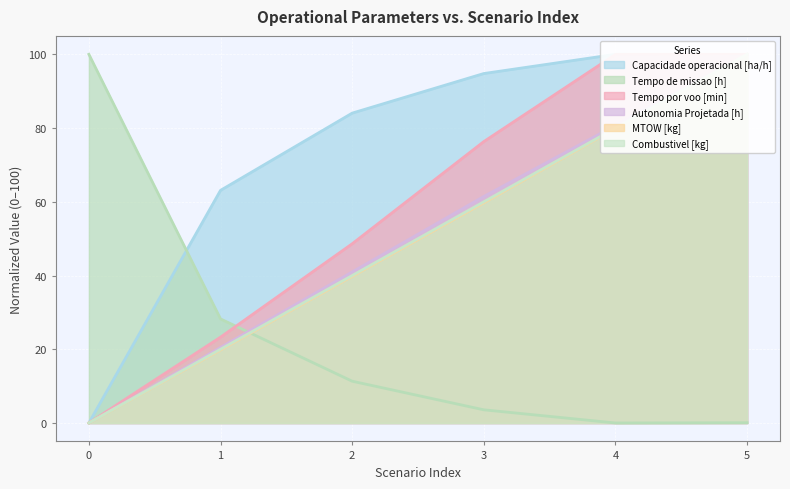

Which series has the widest spread of values?

Capacidade operacional [ha/h]